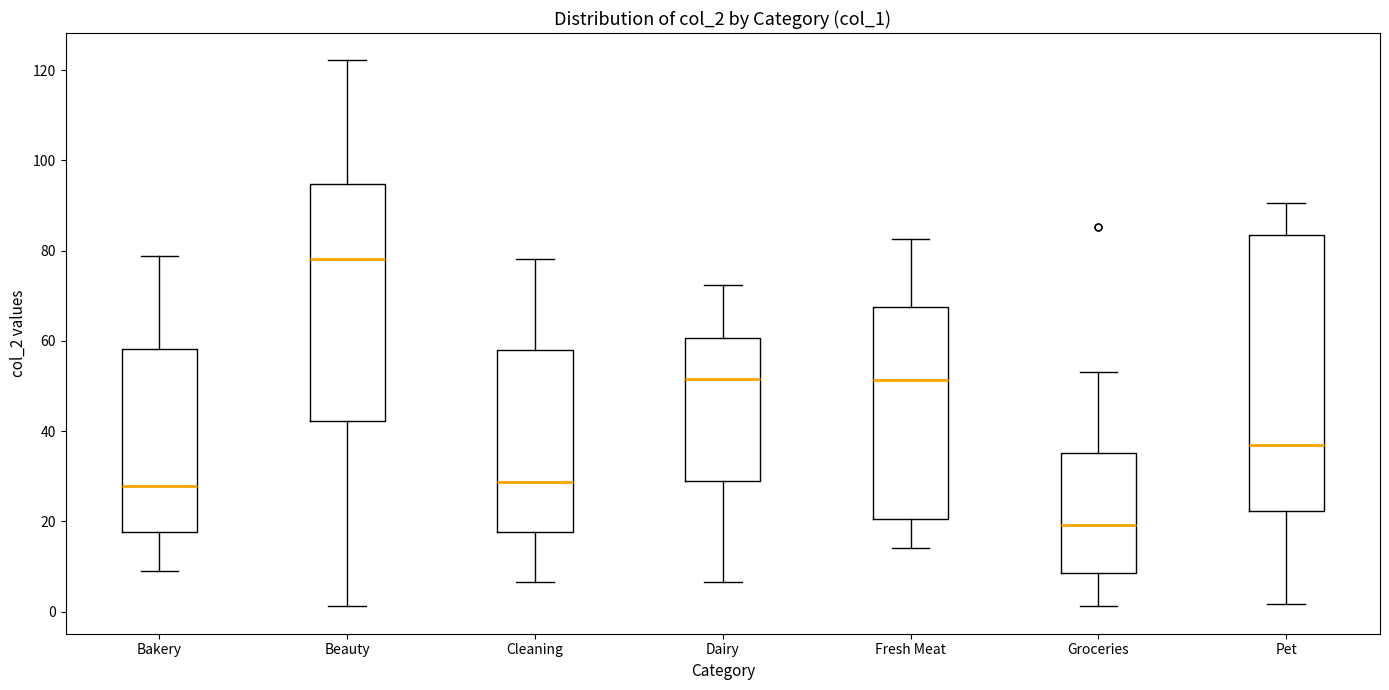

Reading left to right, transcribe this box plot: for each box, give where its median line is, the range the box spans, and where its two whiskers end, as read against the y-axis. The values are not printed on the chart, so give them approximately, as read against the axis.

Bakery: median 28, box 18 to 58, whiskers 8 to 78
Beauty: median 78, box 42 to 94, whiskers 2 to 122
Cleaning: median 28, box 18 to 58, whiskers 6 to 78
Dairy: median 52, box 28 to 60, whiskers 6 to 72
Fresh Meat: median 52, box 20 to 68, whiskers 14 to 82
Groceries: median 20, box 8 to 36, whiskers 2 to 54
Pet: median 36, box 22 to 84, whiskers 2 to 90